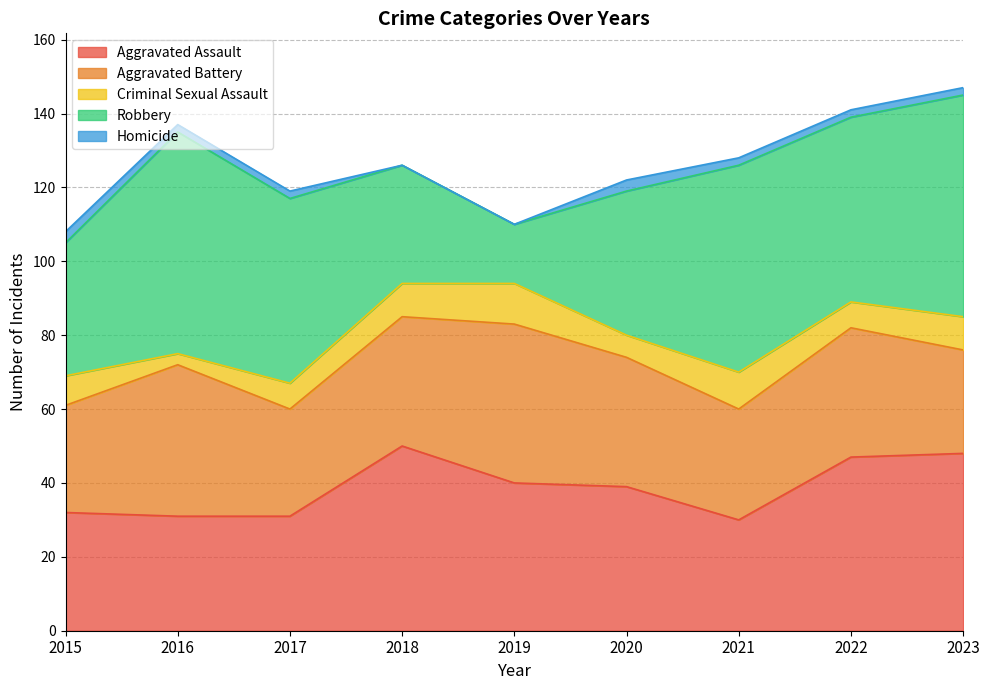

Reading left to right, list all the values displayed in this chart.

Aggravated Assault: 32	31	31	50	40	39	30	47	48
Aggravated Battery: 29	41	29	35	43	35	30	35	28
Criminal Sexual Assault: 8	3	7	9	11	6	10	7	9
Robbery: 36	60	50	32	16	39	56	50	60
Homicide: 3	2	2	0	0	3	2	2	2